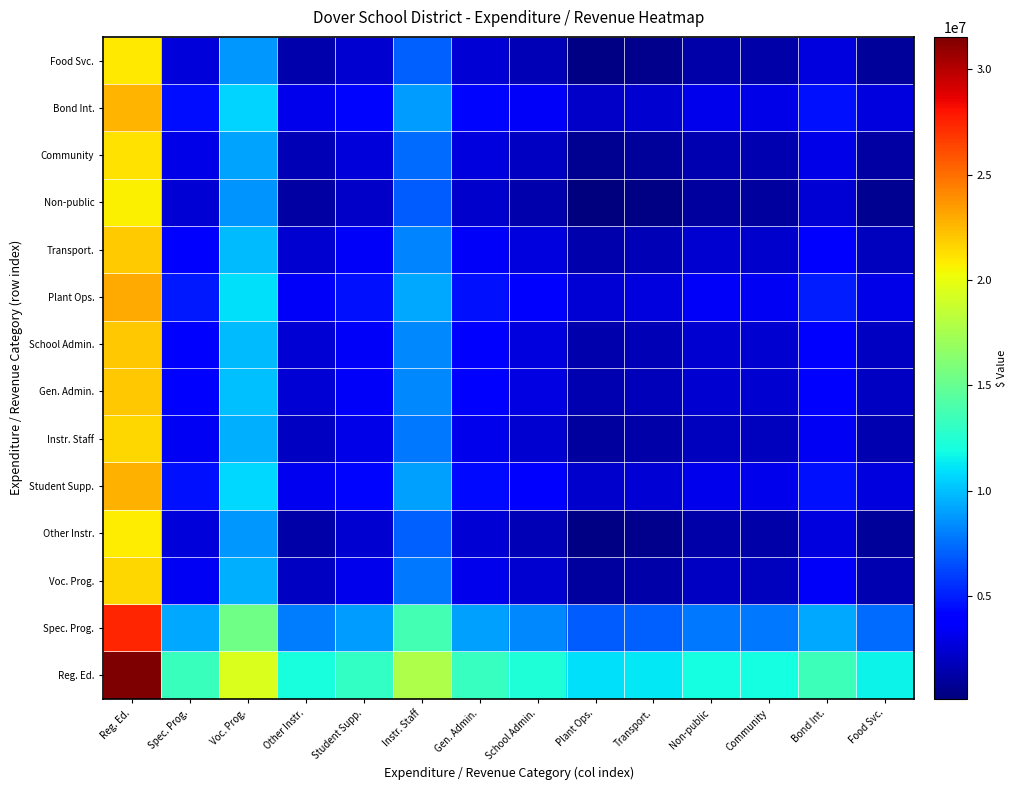

How many categories are shown in the chart?

14